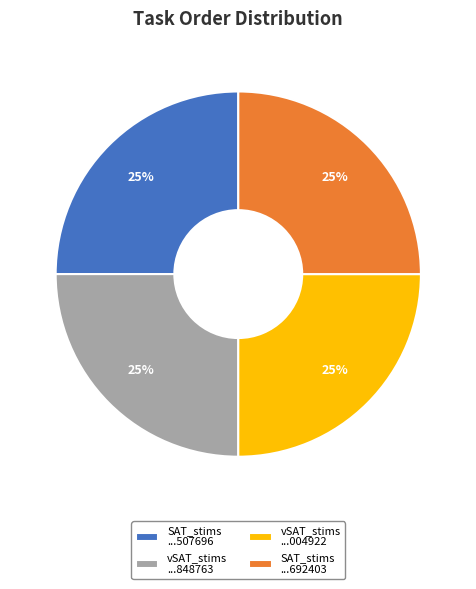

How many segments does this pie chart have?

4